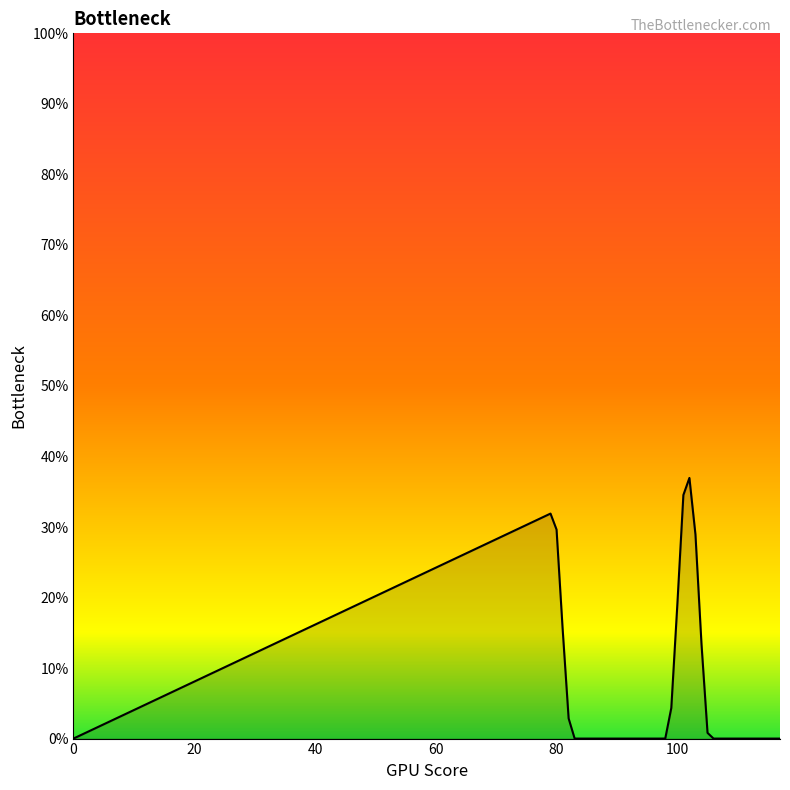

What is the greatest value displayed?

37.0